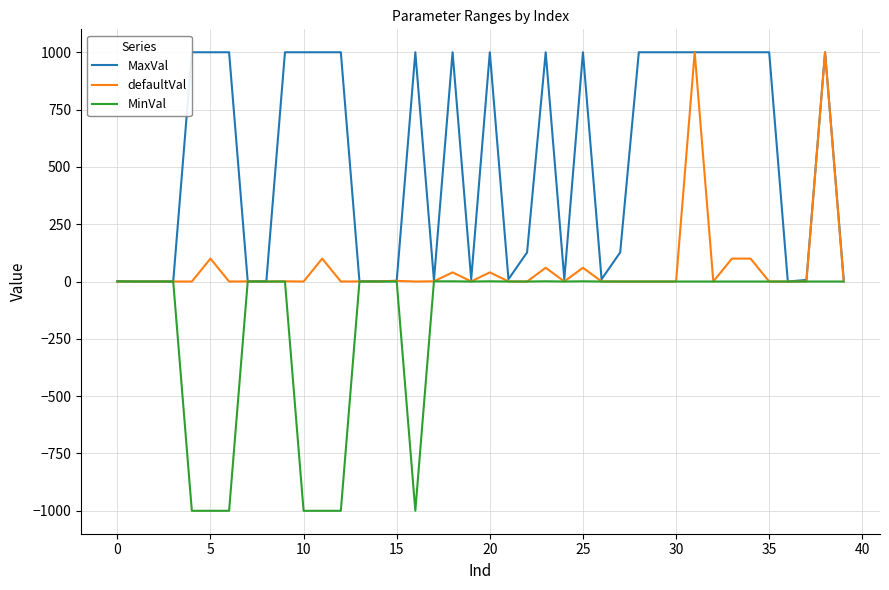

Which series has the largest total across all categories?

MaxVal